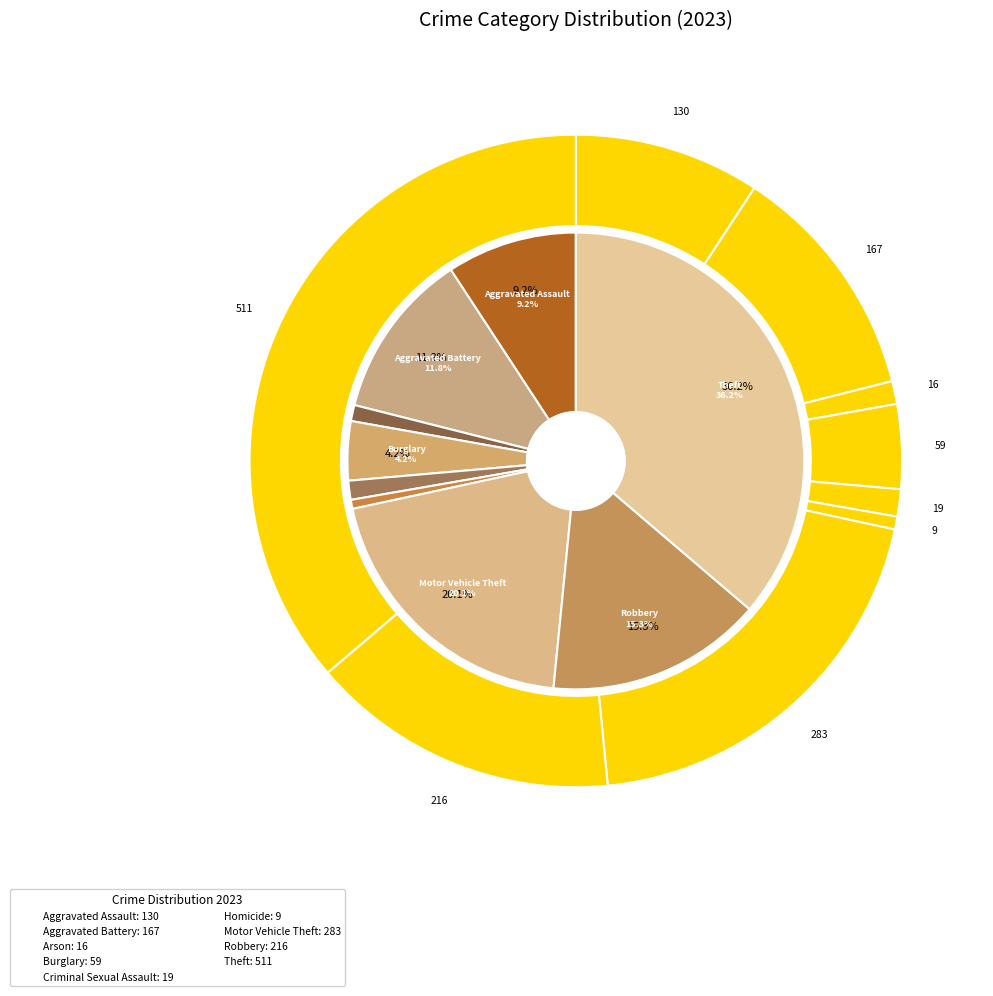

Rank the categories by value from highest to lowest.

Theft, Motor Vehicle Theft, Robbery, Aggravated Battery, Aggravated Assault, Burglary, Criminal Sexual Assault, Arson, Homicide